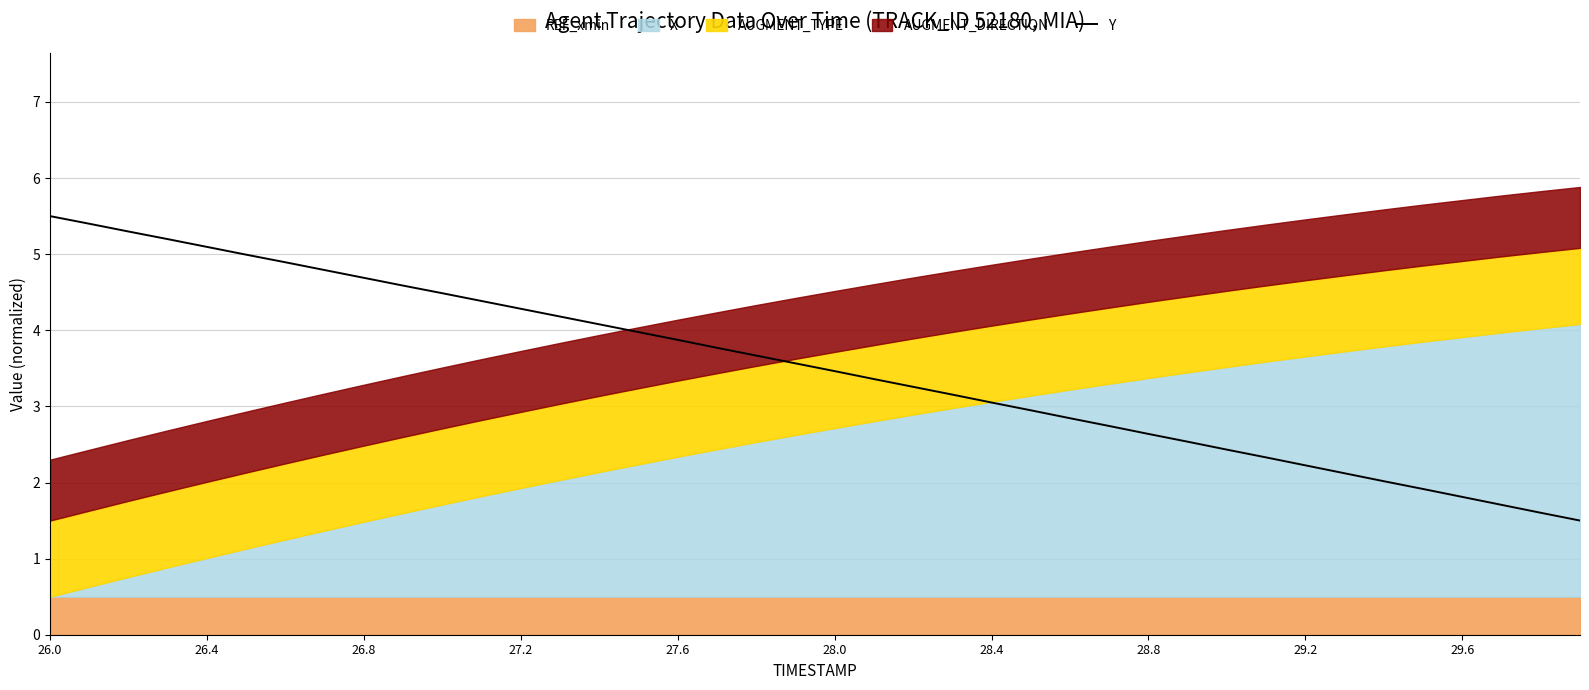

What is the highest value of the Y series?

5.5